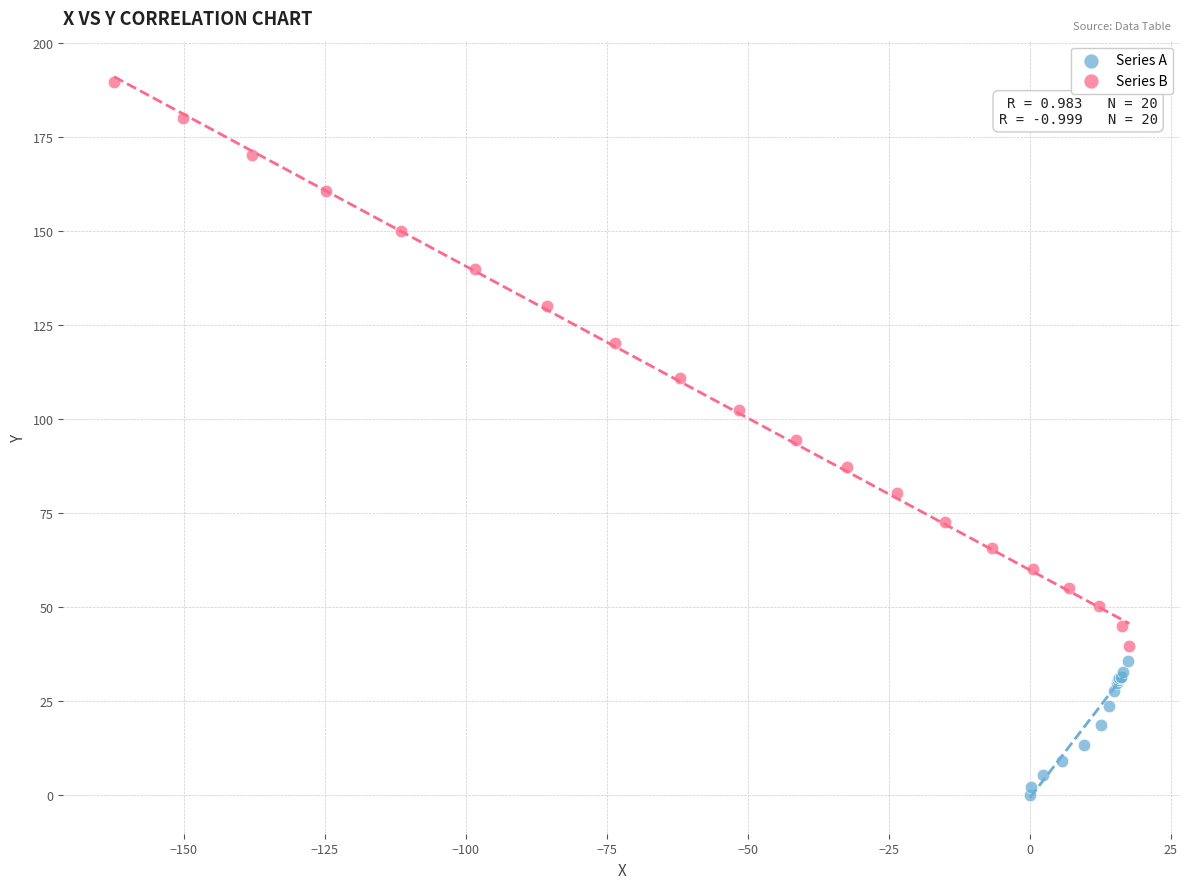

Which series contains the lowest Y value?

Series A